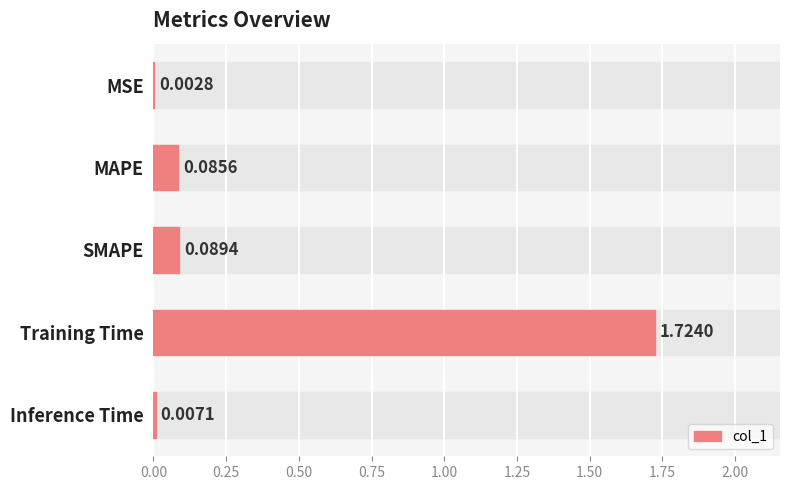

Are the bars horizontal?

Yes